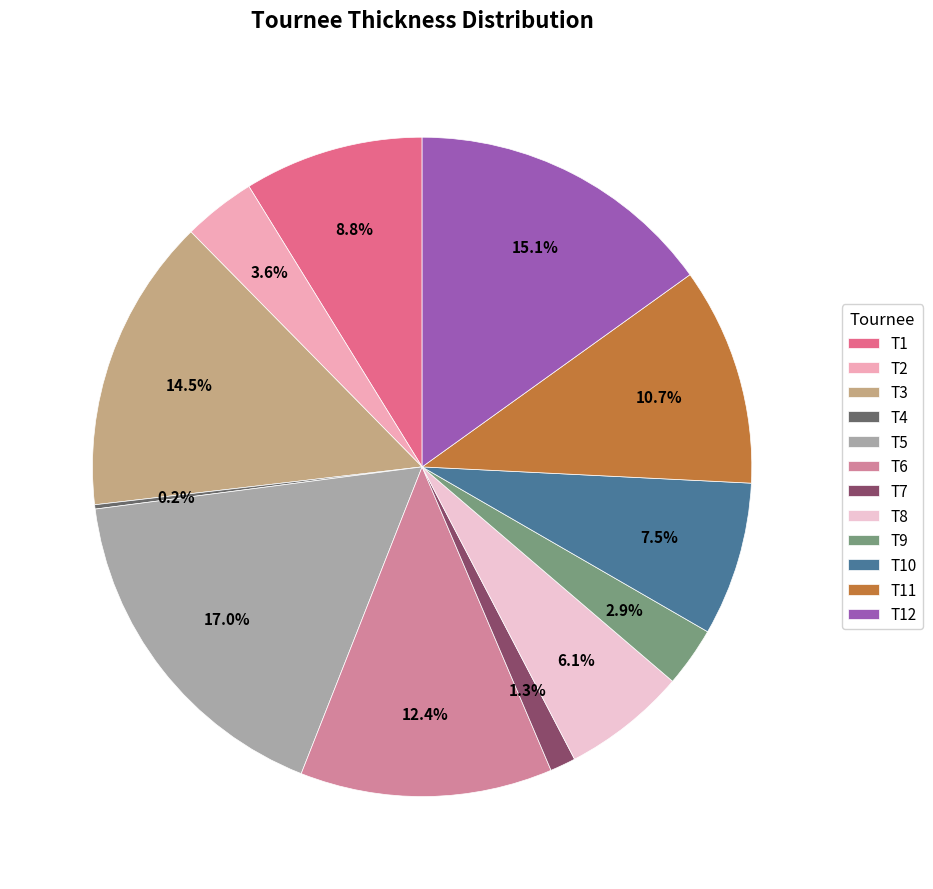

To the nearest percent, what is the average slice percentage?

8%